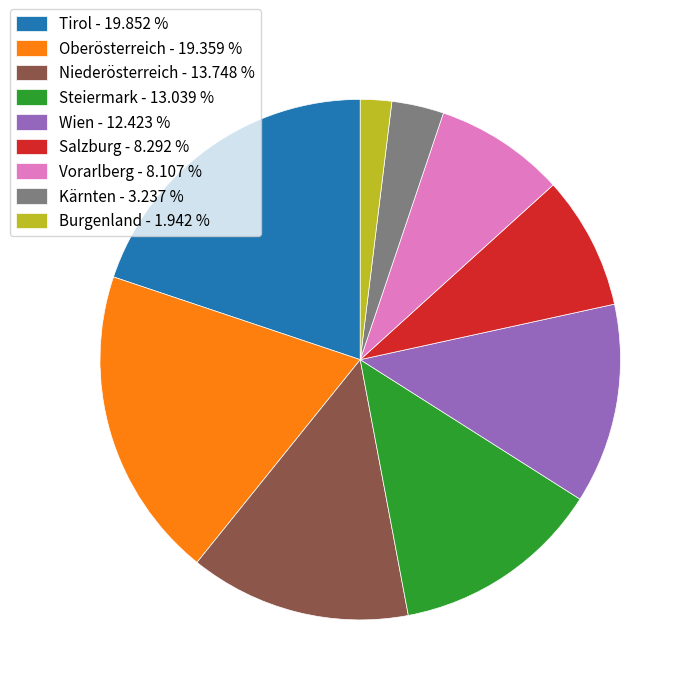

Which has a higher value, Oberösterreich - 19.359 % or Kärnten - 3.237 %?

Oberösterreich - 19.359 %